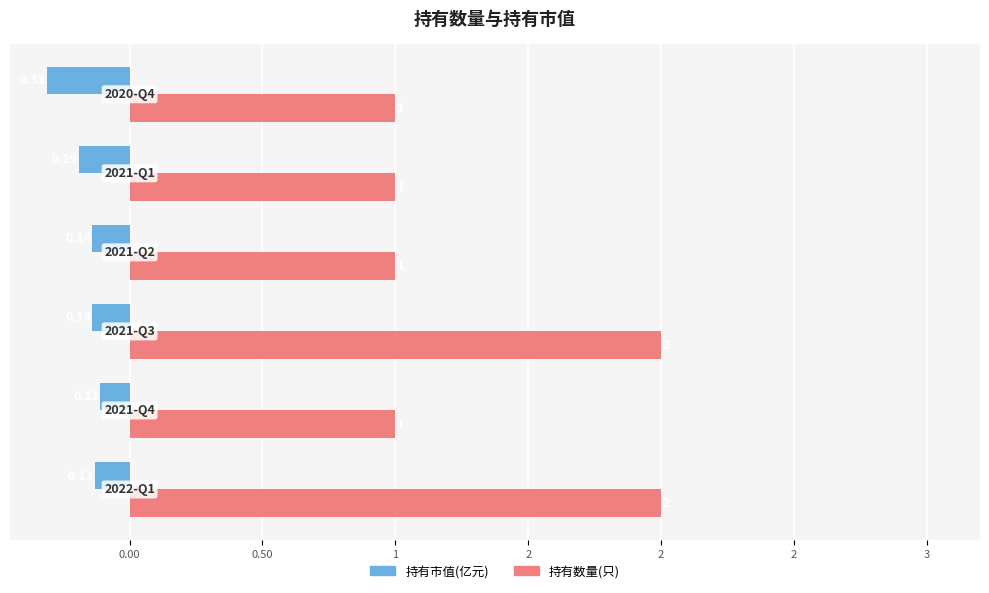

What are all the series names shown in the legend?

持有市值(亿元), 持有数量(只)